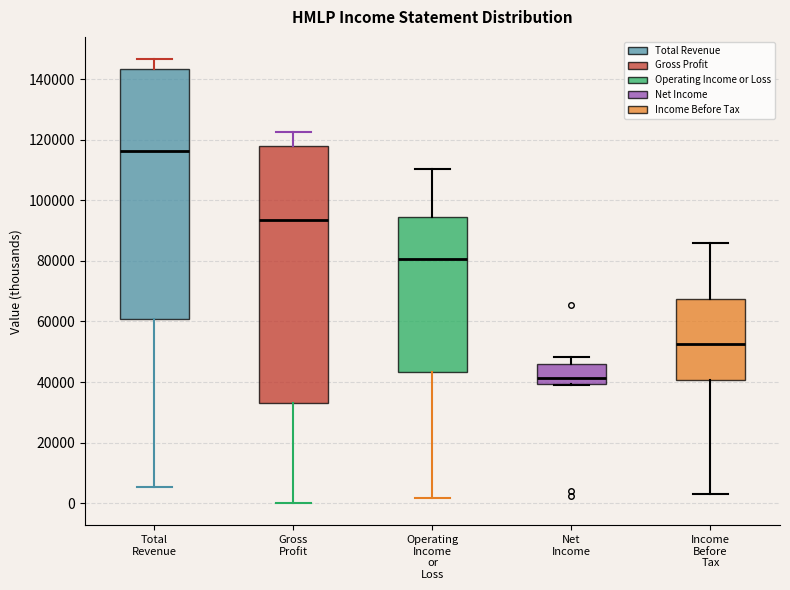

Which box's median line is the lowest?

Net Income